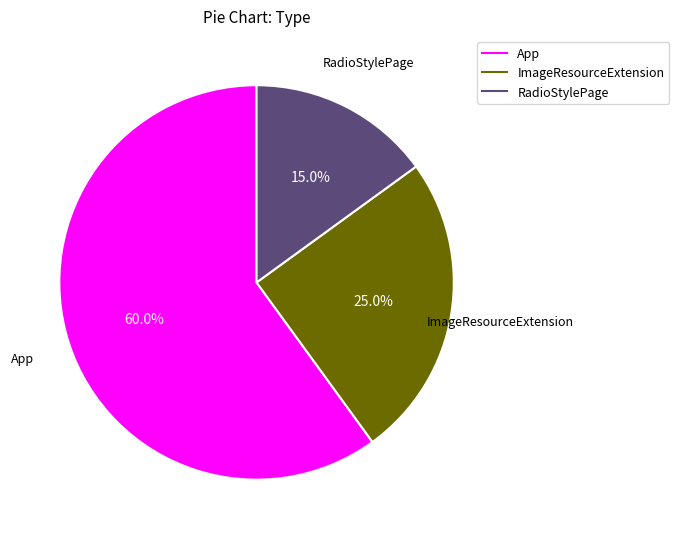

To the nearest percent, what is the average slice percentage?

33%